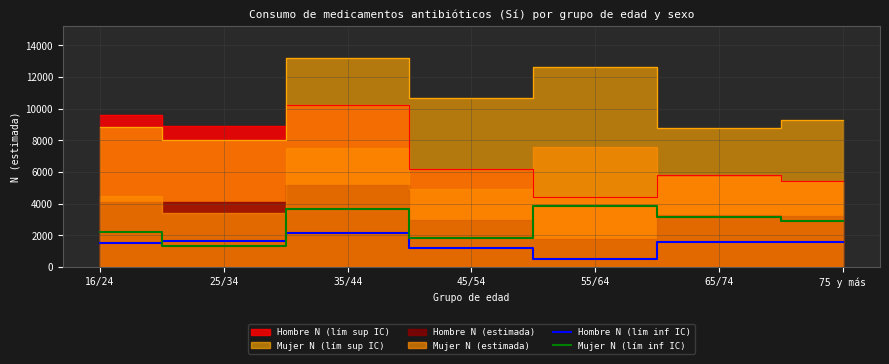

How many data points in Mujer N (lím inf IC) are less than 2925?

3